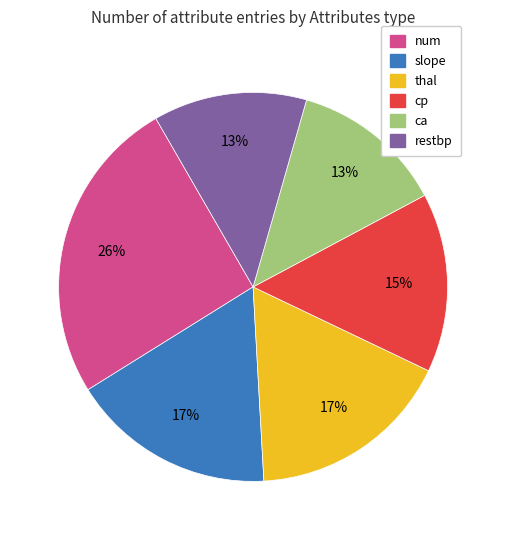

Is there any slice that represents more than half of the pie?

No